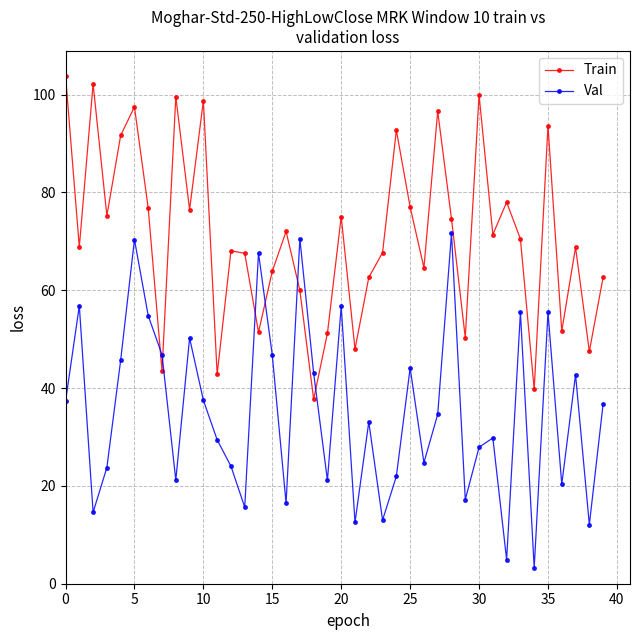

What is the minimum value for Val?

3.3